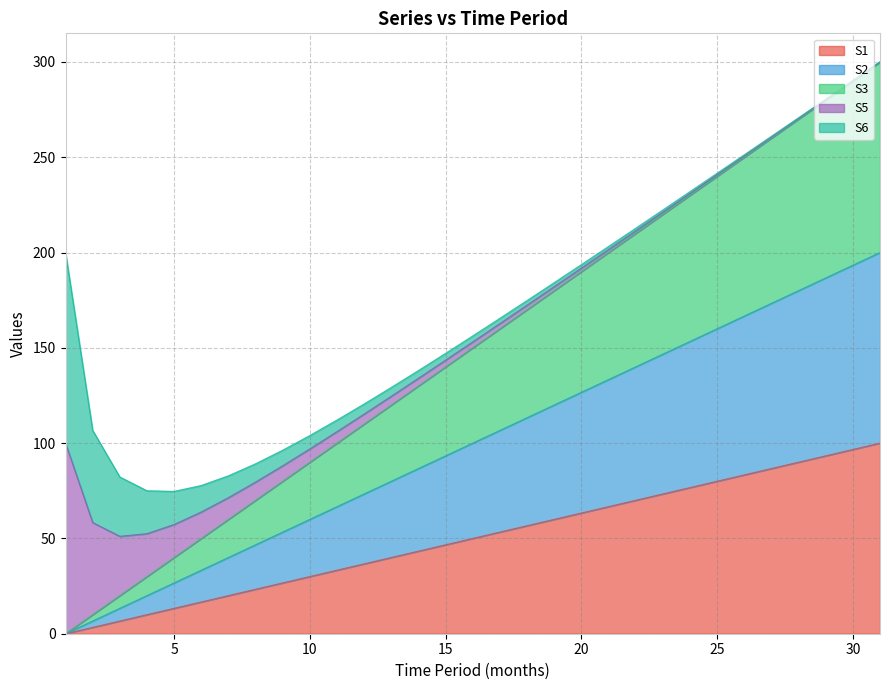

Read the S3 value at 24.

76.7